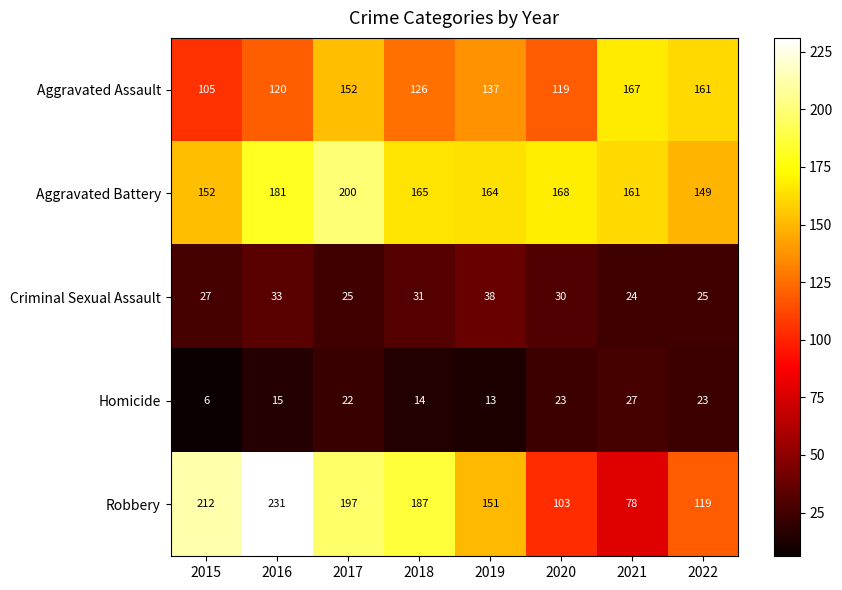

What is the spread (max minus min) of values at 2015?

206